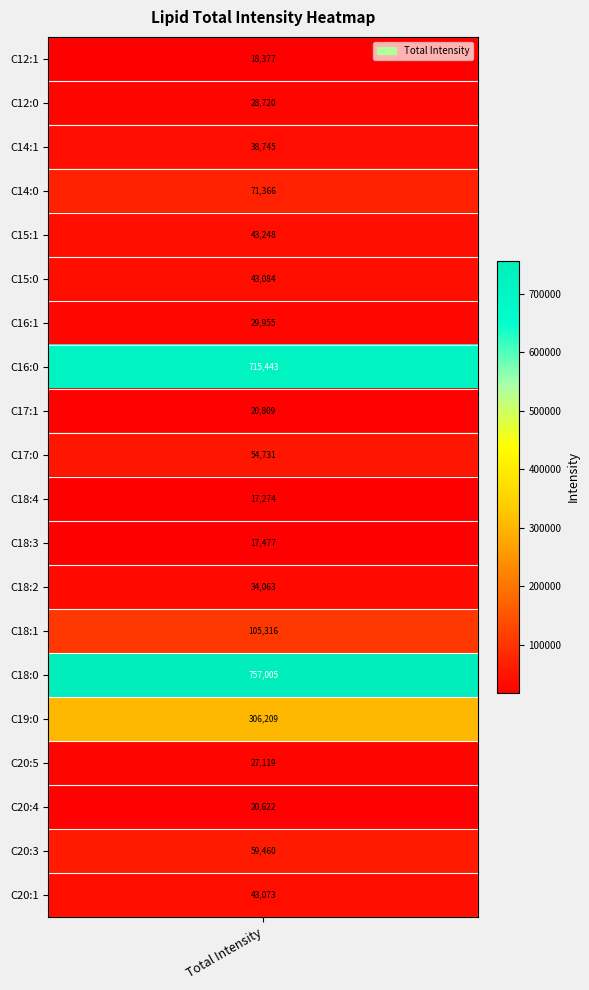

Reading left to right, list all the values displayed in this chart.

18377.4	28720.0	38745.4	71365.6	43247.6	43083.6	29955.2	715443.3	20809.0	54731.3	17274.4	17476.9	34062.6	105316.1	757004.9	306208.6	27118.9	20622.2	59459.7	43073.4